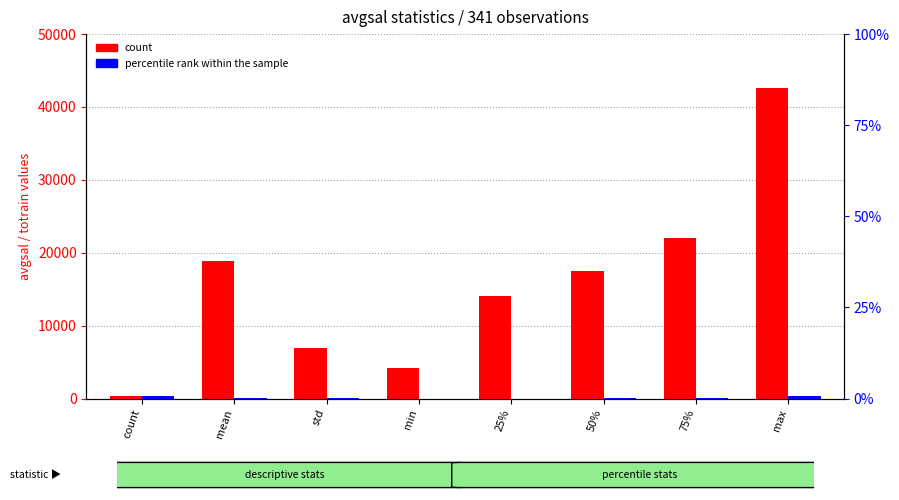

Which series changed the most between count and max?

count